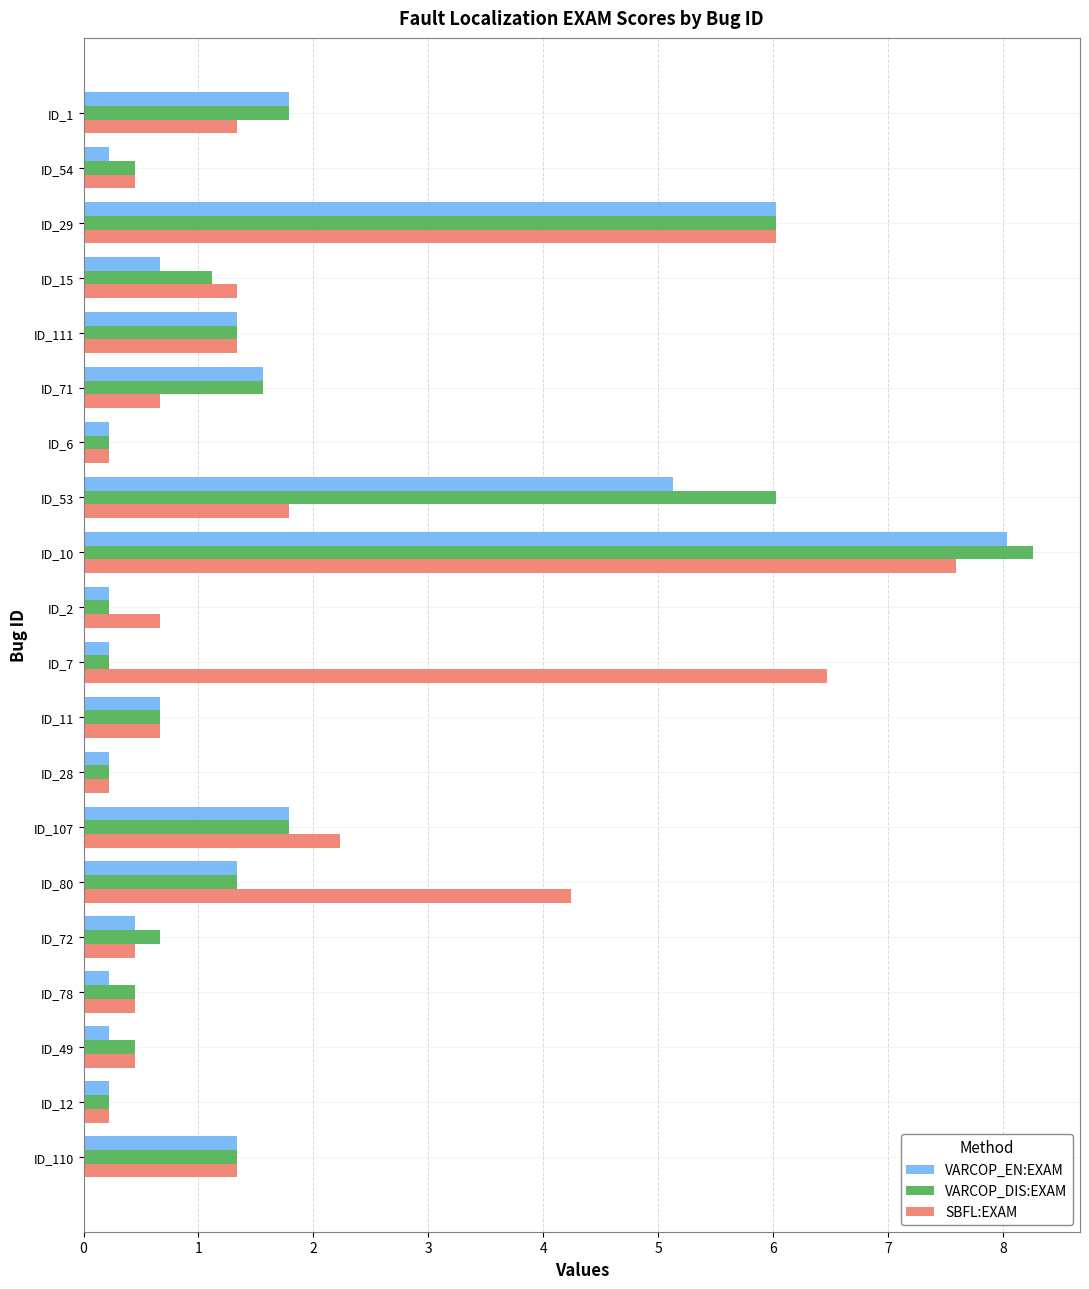

At which category does the chart reach its peak across all series?

ID_10